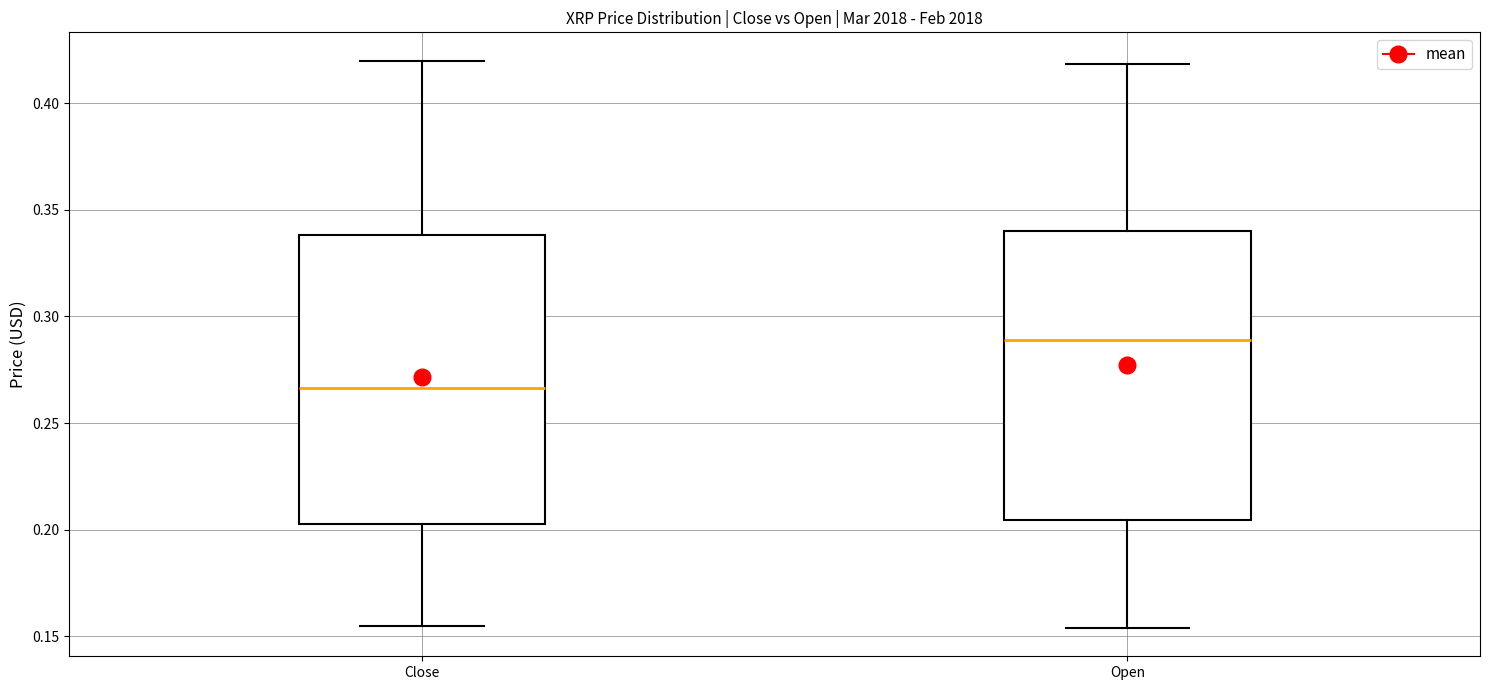

Which box has the lowest median line?

Close